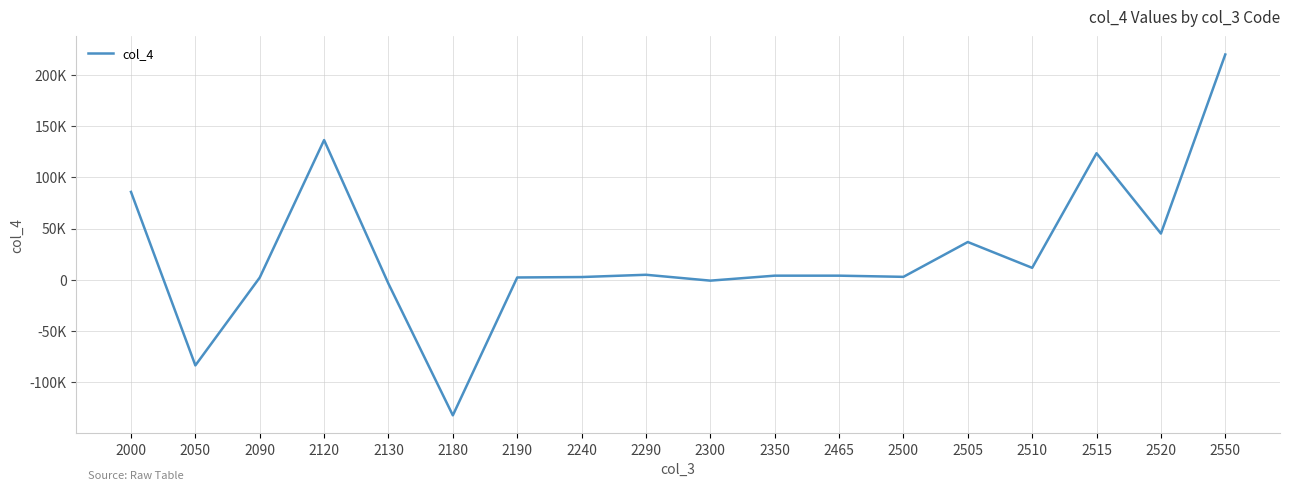

At which category does the data reach its first local peak?

2120